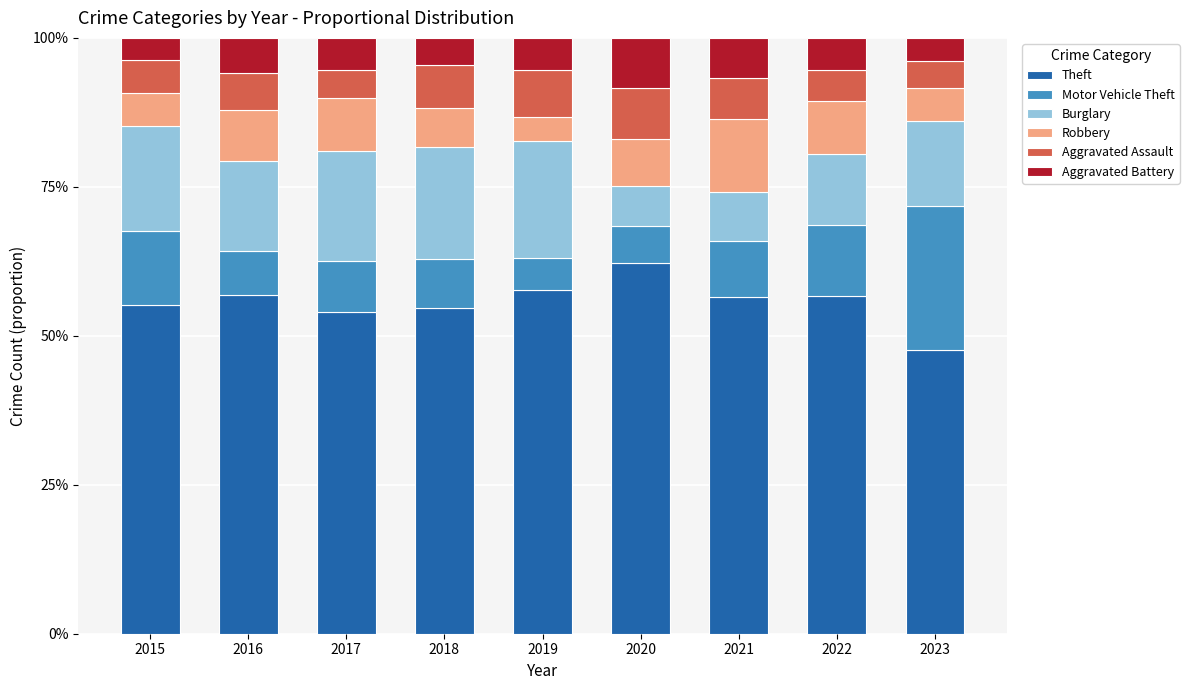

What is the average value of the Theft series?

55.7